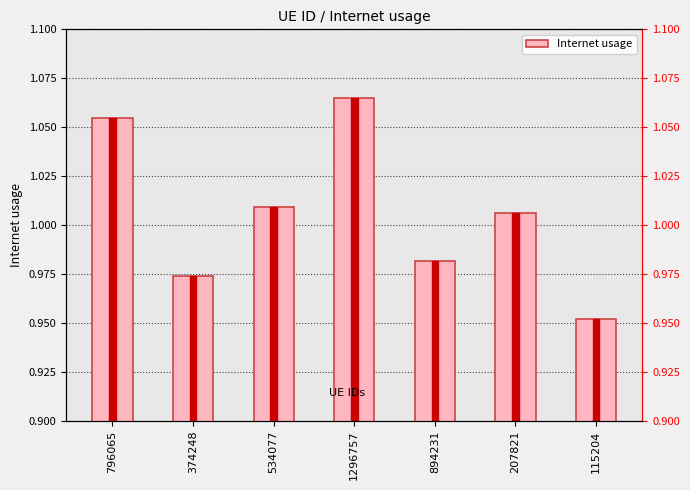

Approximately how many times larger is the value at 115204 compared to 1296757?

0.9